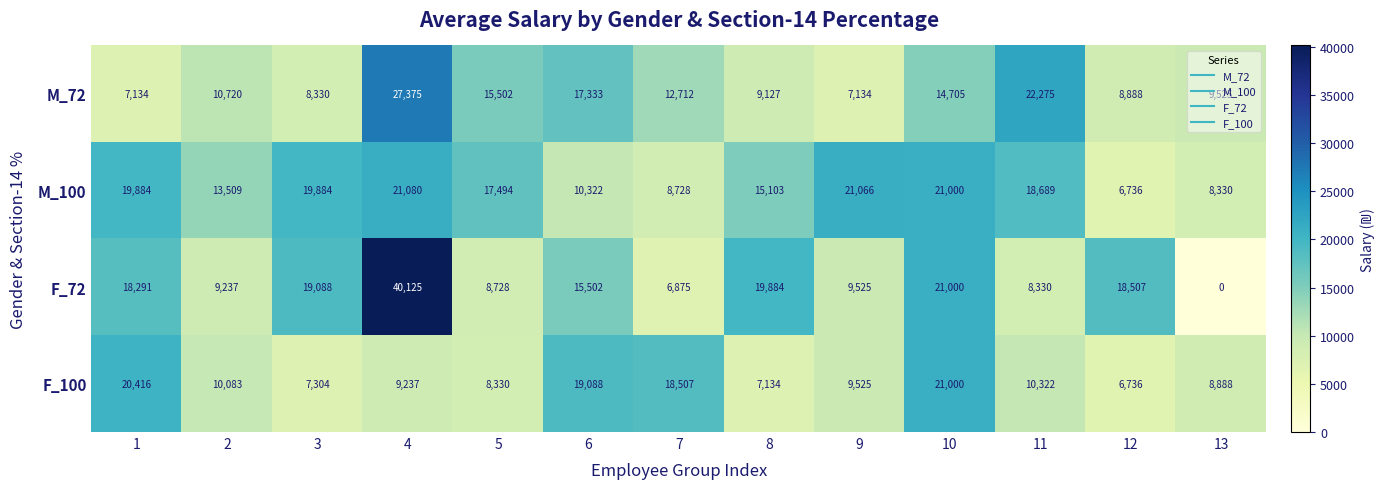

What is the sum of the F_72 values at 4 and 9?

49650